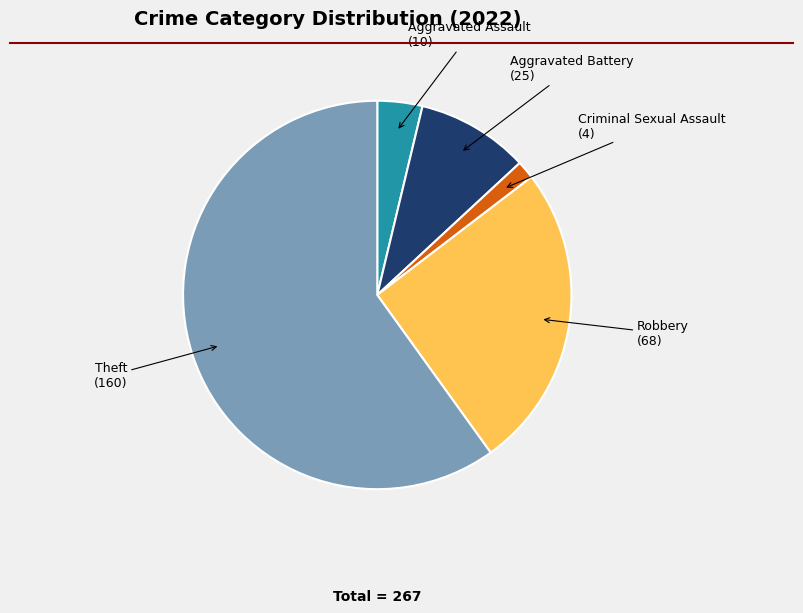

Does any single category account for the majority?

Yes